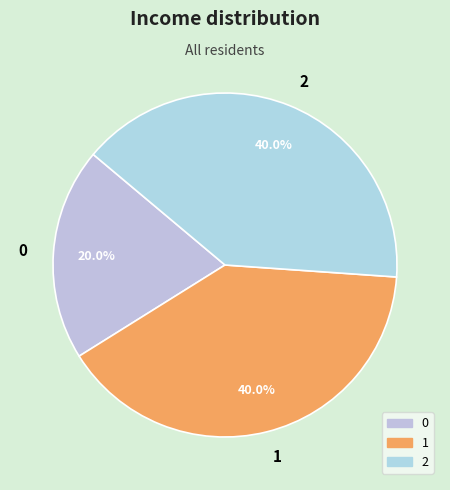

The 2 slice represents 48% of the pie. True or false?

False